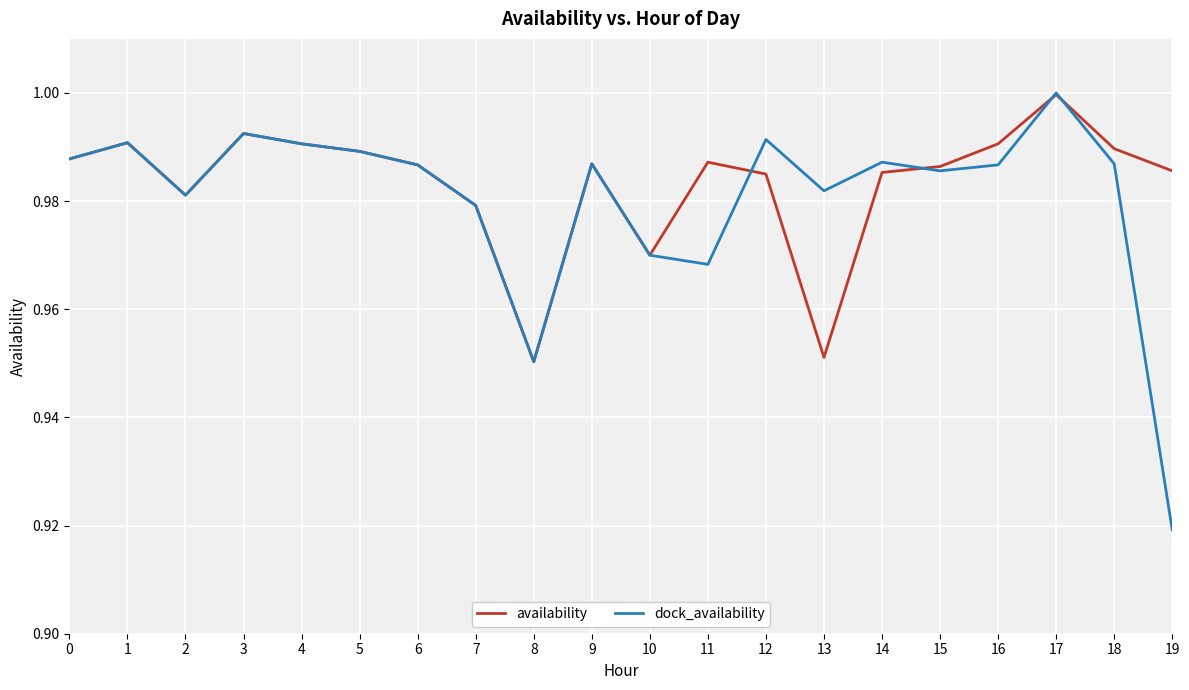

Is the value of dock_availability at 8 greater than the value of availability at 6?

No